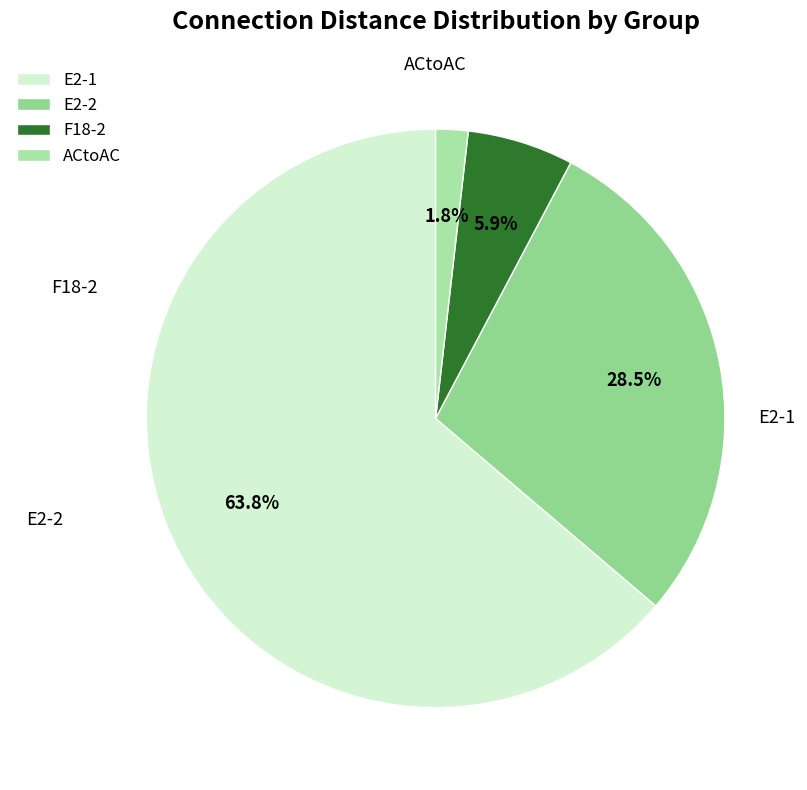

To the nearest percent, what is the difference between the largest and smallest slice percentages?

62%